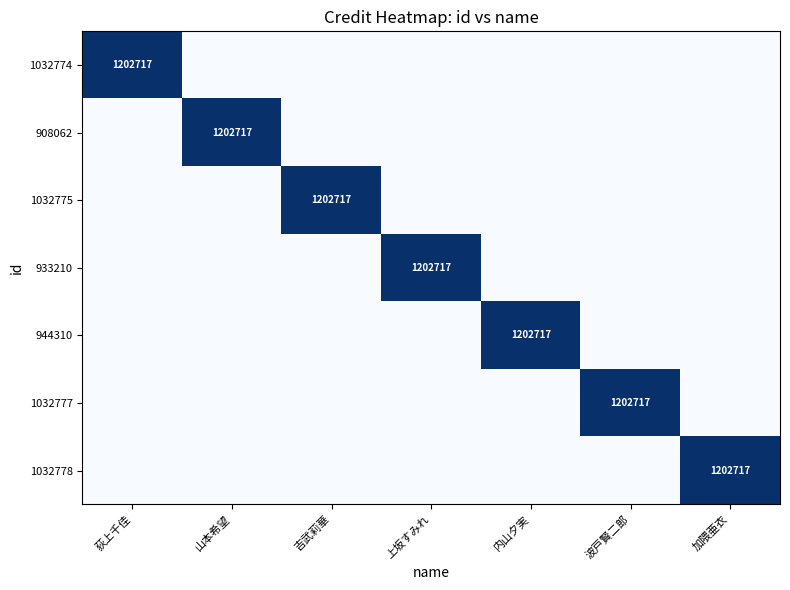

At 上坂すみれ, list the series in order from largest to smallest.

933210, 1032774, 908062, 1032775, 944310, 1032777, 1032778